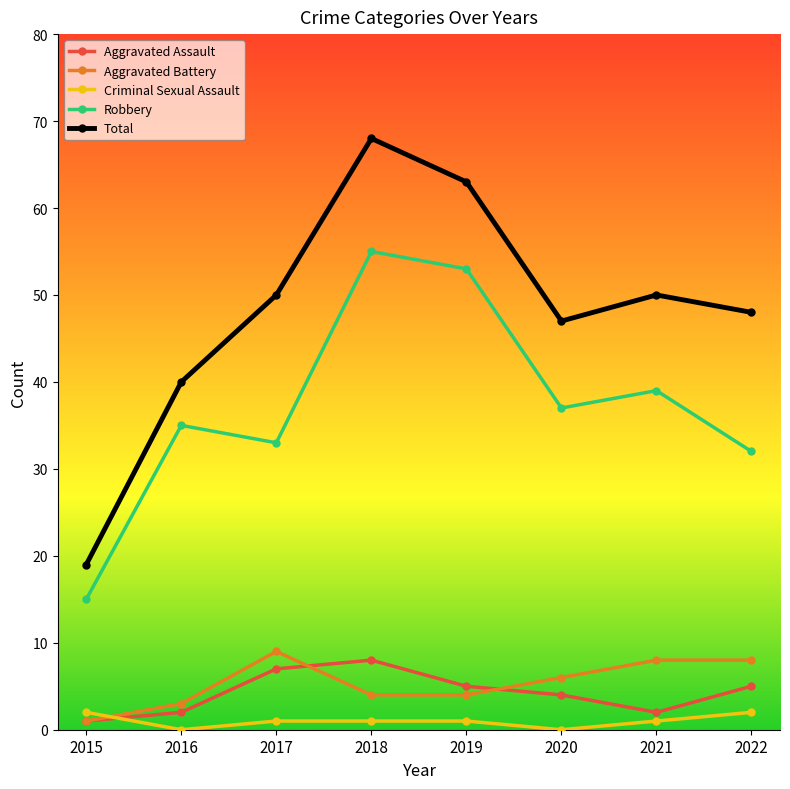

Count the number of categories in the chart.

8